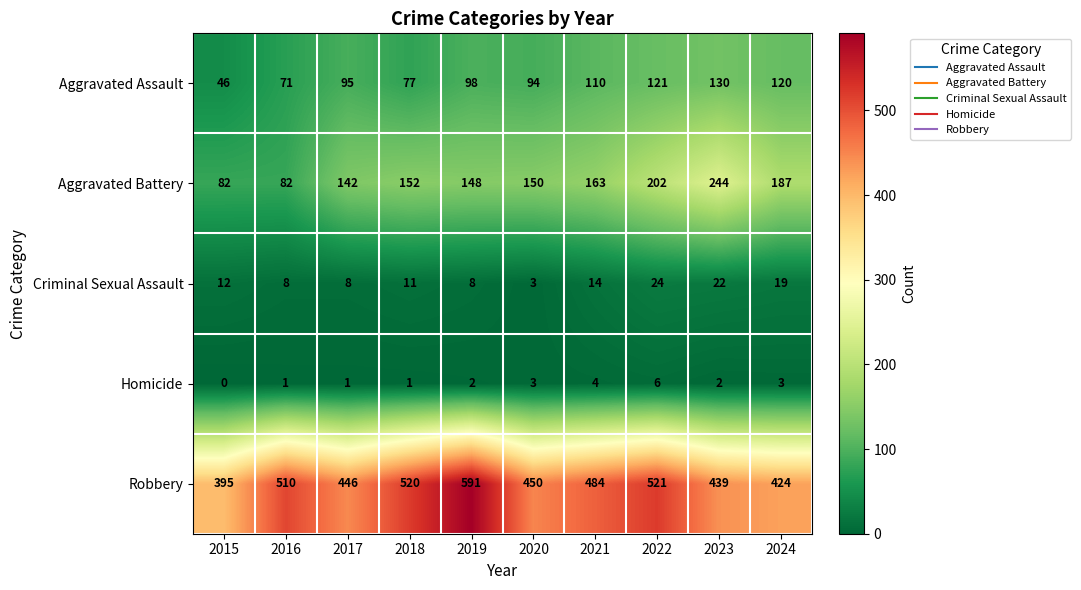

What is the sum of the Aggravated Assault values at 2019 and 2022?

219